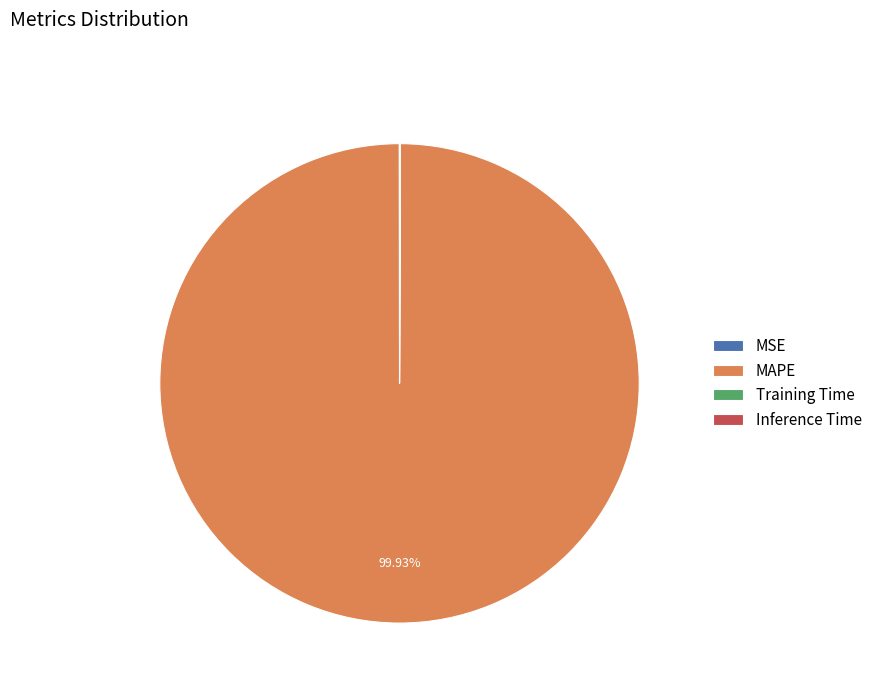

Which slice represents more than half of the pie?

MAPE